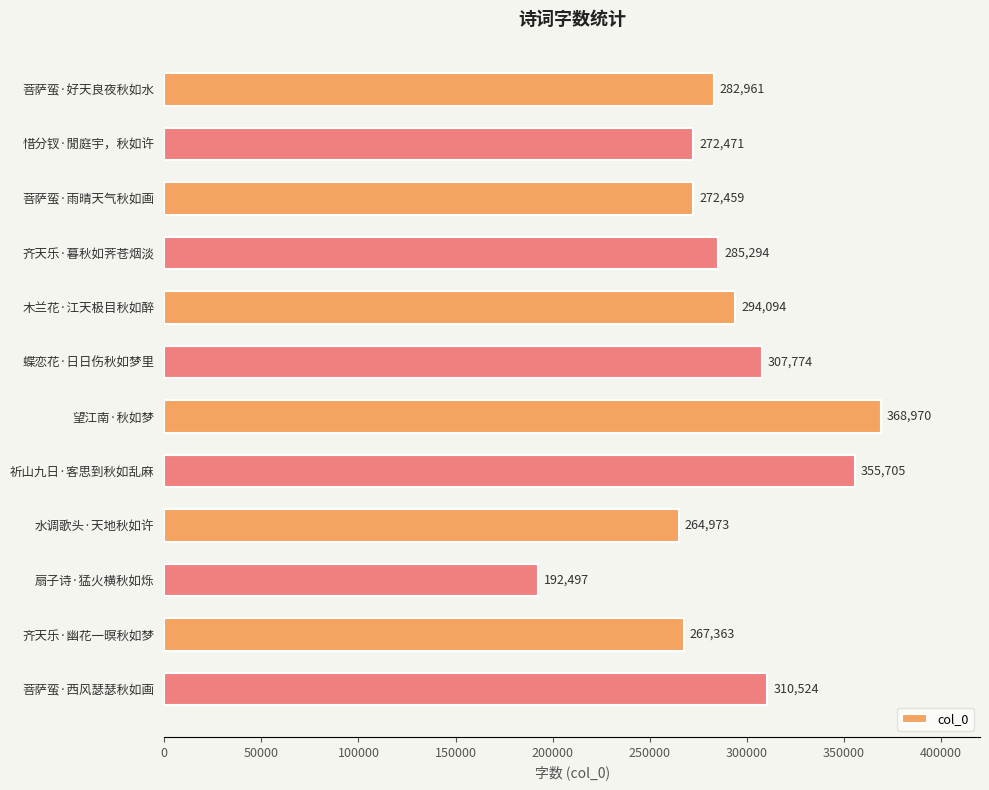

What is the value of the 9th bar from the top?

264973